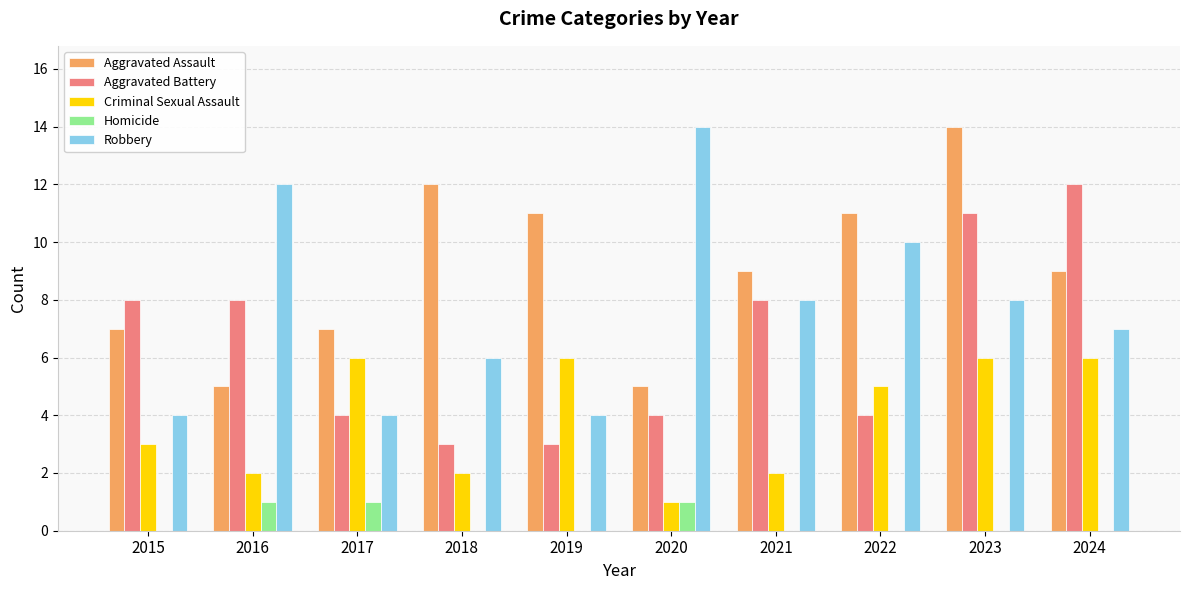

Reading left to right, list all the values displayed in this chart.

Aggravated Assault: 7	5	7	12	11	5	9	11	14	9
Aggravated Battery: 8	8	4	3	3	4	8	4	11	12
Criminal Sexual Assault: 3	2	6	2	6	1	2	5	6	6
Homicide: 0	1	1	0	0	1	0	0	0	0
Robbery: 4	12	4	6	4	14	8	10	8	7